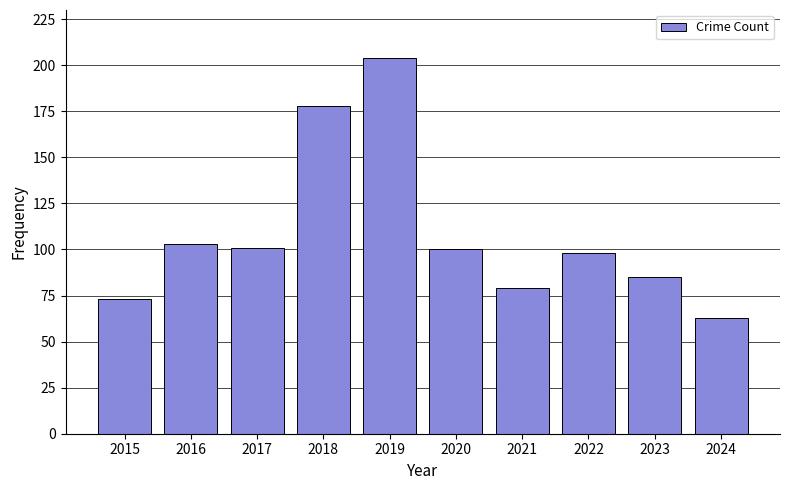

Reading left to right, transcribe all the data shown in this chart.

73	103	101	178	204	100	79	98	85	63